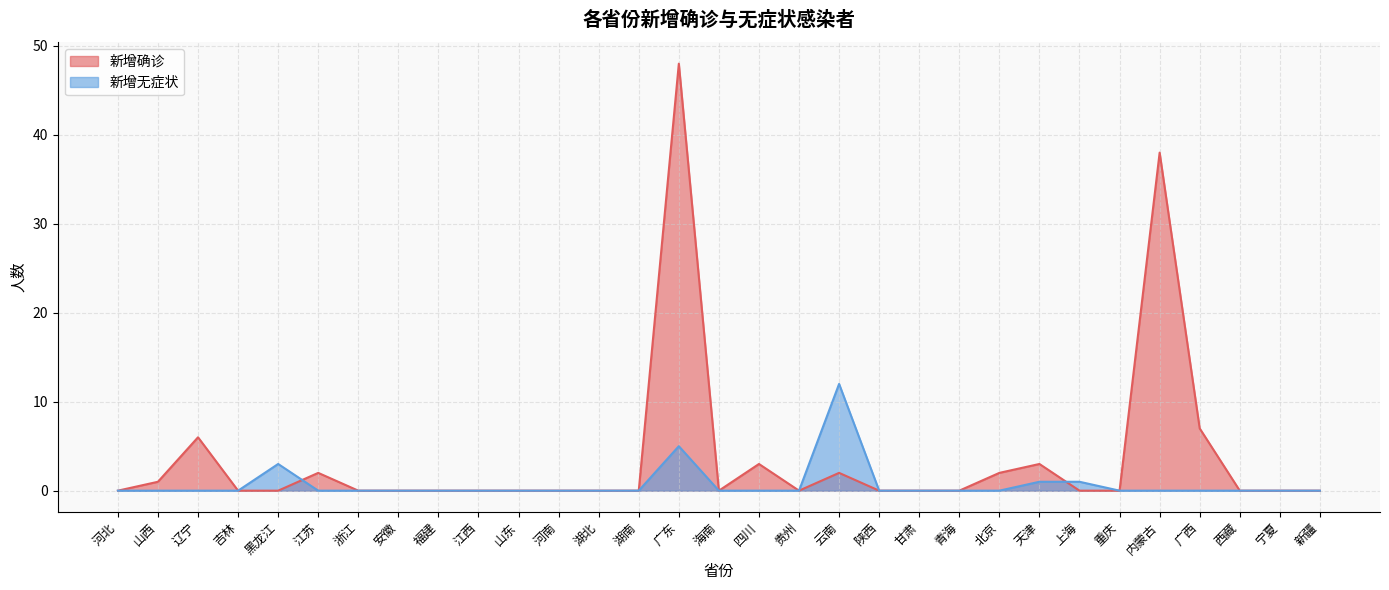

What are all the series names shown in the legend?

新增确诊, 新增无症状